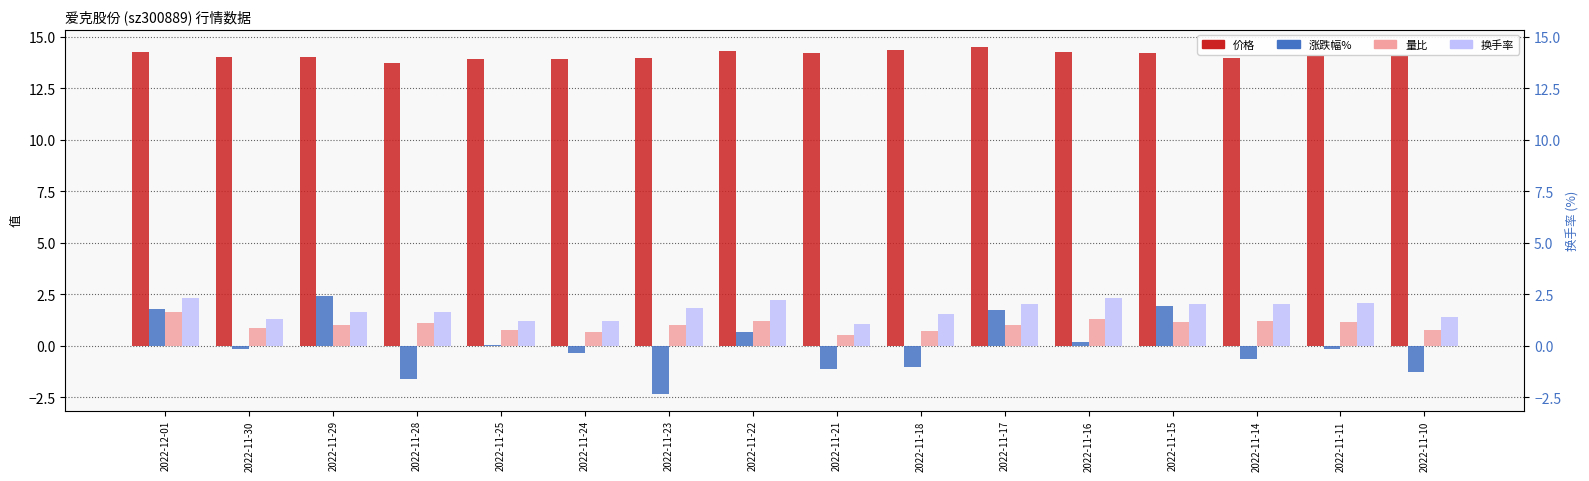

Reading left to right, what are all the values shown in this chart?

价格: 14.3	14.0	14.1	13.7	13.9	13.9	14.0	14.3	14.2	14.4	14.5	14.3	14.2	14.0	14.1	14.1
涨跌幅%: 1.8	-0.1	2.4	-1.6	0.1	-0.4	-2.3	0.7	-1.1	-1.0	1.8	0.2	1.9	-0.6	-0.1	-1.3
量比: 1.7	0.9	1.0	1.1	0.8	0.7	1.0	1.2	0.5	0.7	1.0	1.3	1.2	1.2	1.2	0.8
换手率: 2.4	1.3	1.7	1.6	1.2	1.2	1.9	2.2	1.1	1.6	2.0	2.3	2.0	2.0	2.1	1.4